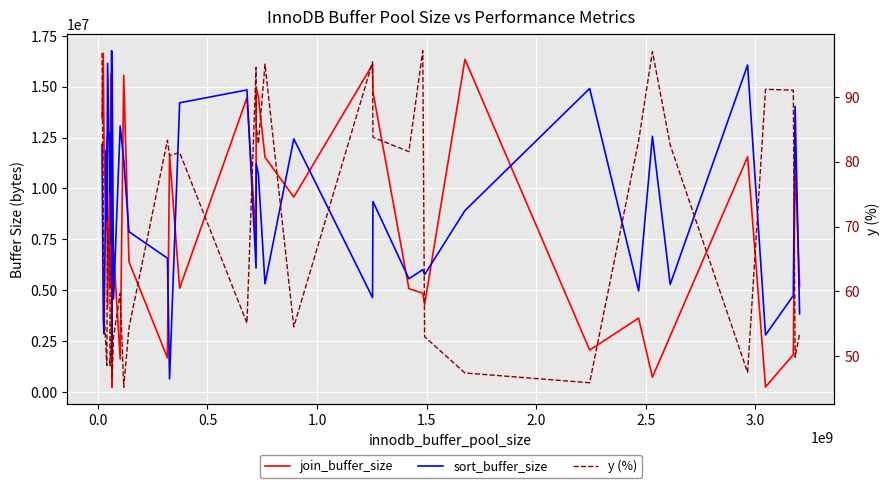

True or false: sort_buffer_size and y (%) cross at least once.

False